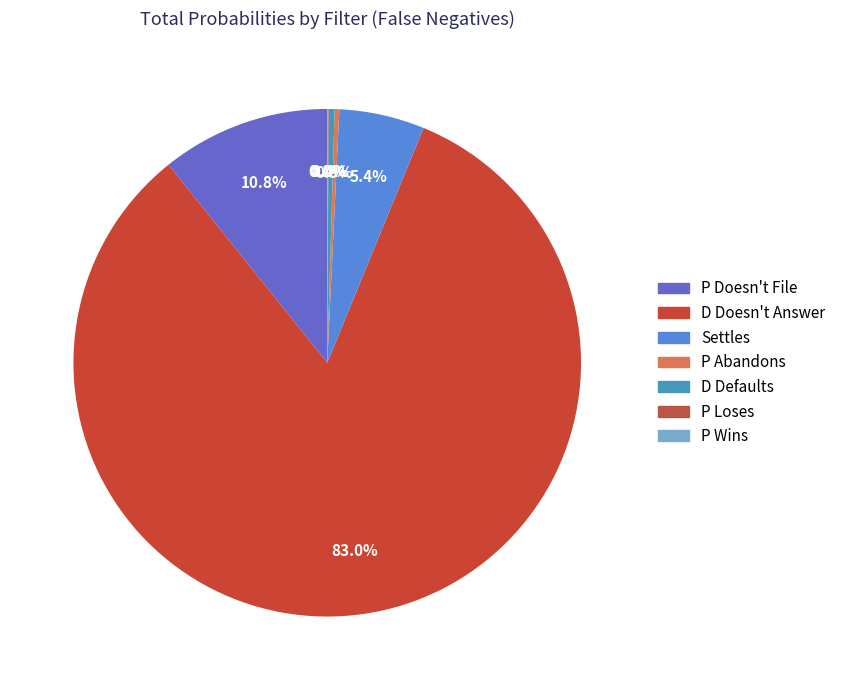

What portion of the pie excludes D Defaults?

99.6%